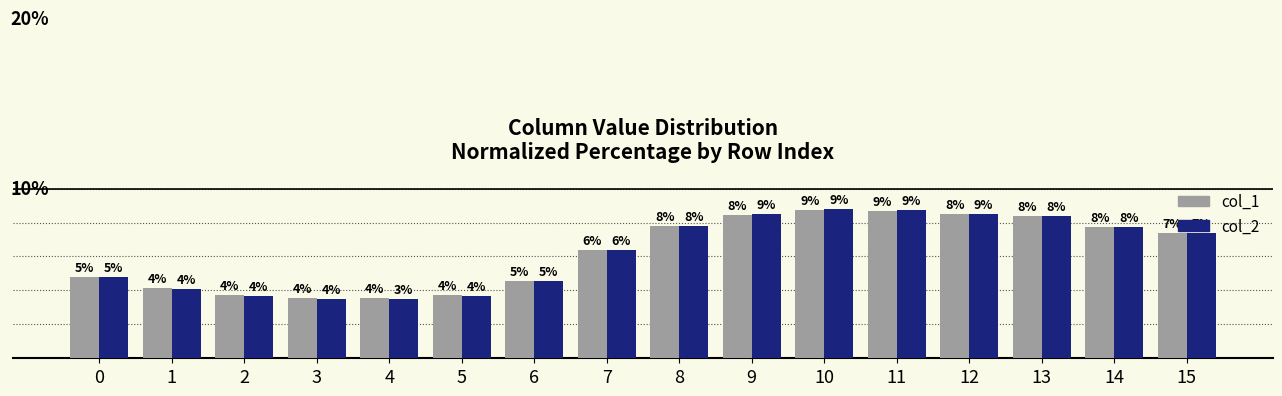

What is the total value across all series at 2?

7.4